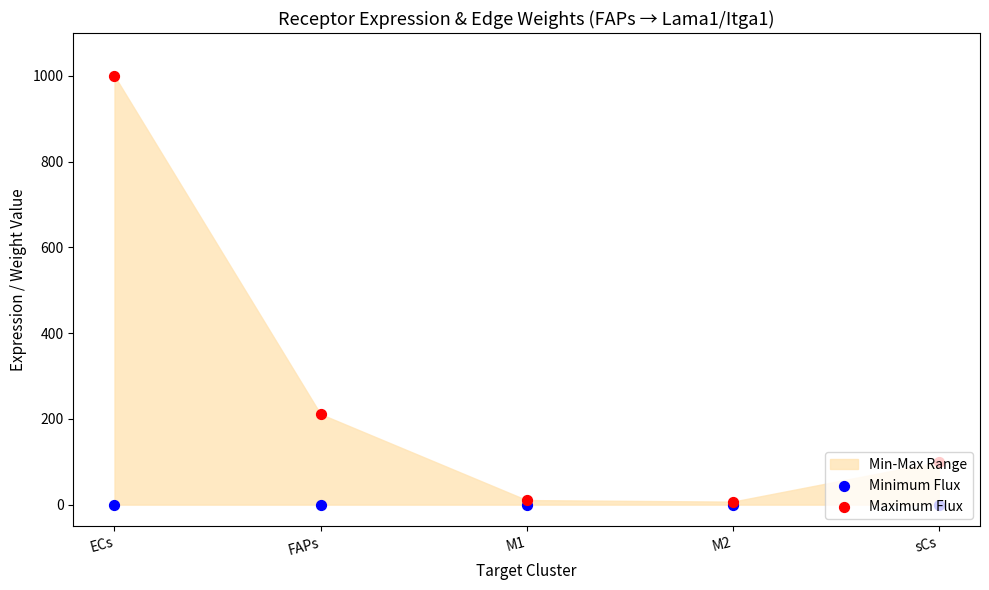

Which series has the largest total across all categories?

Maximum Flux